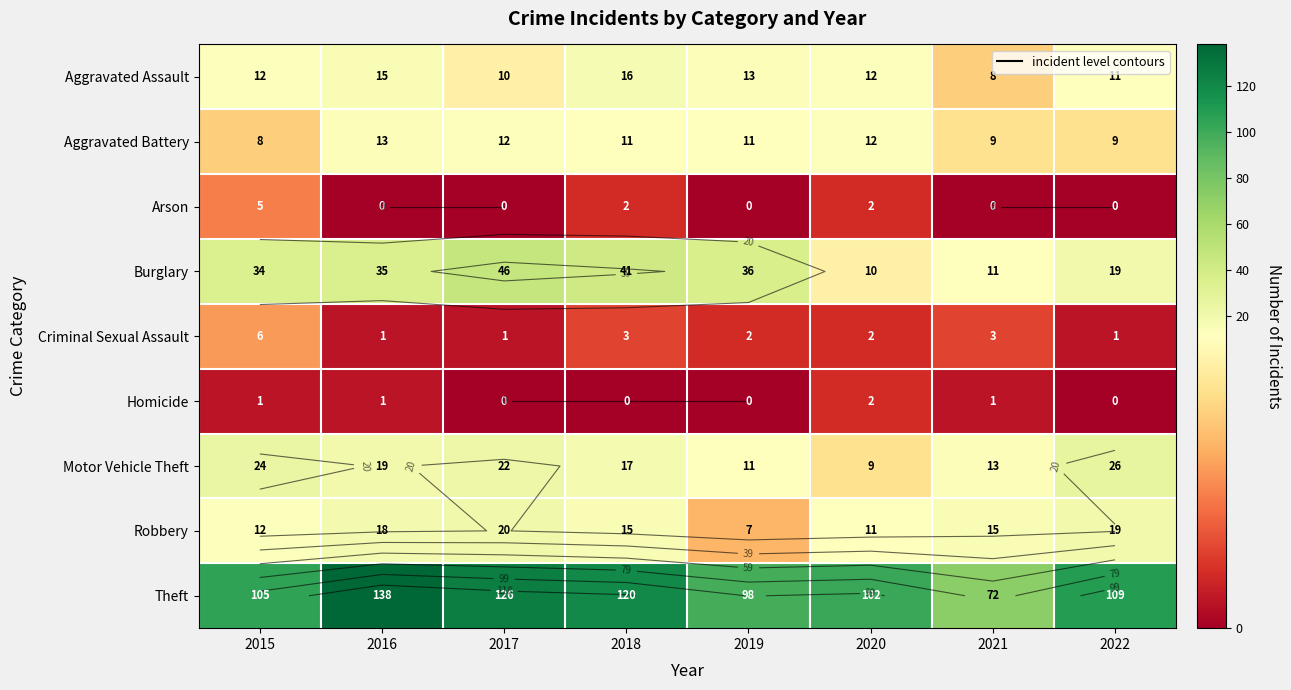

List the series in order of their peak value, highest first.

Theft, Burglary, Motor Vehicle Theft, Robbery, Aggravated Assault, Aggravated Battery, Criminal Sexual Assault, Arson, Homicide